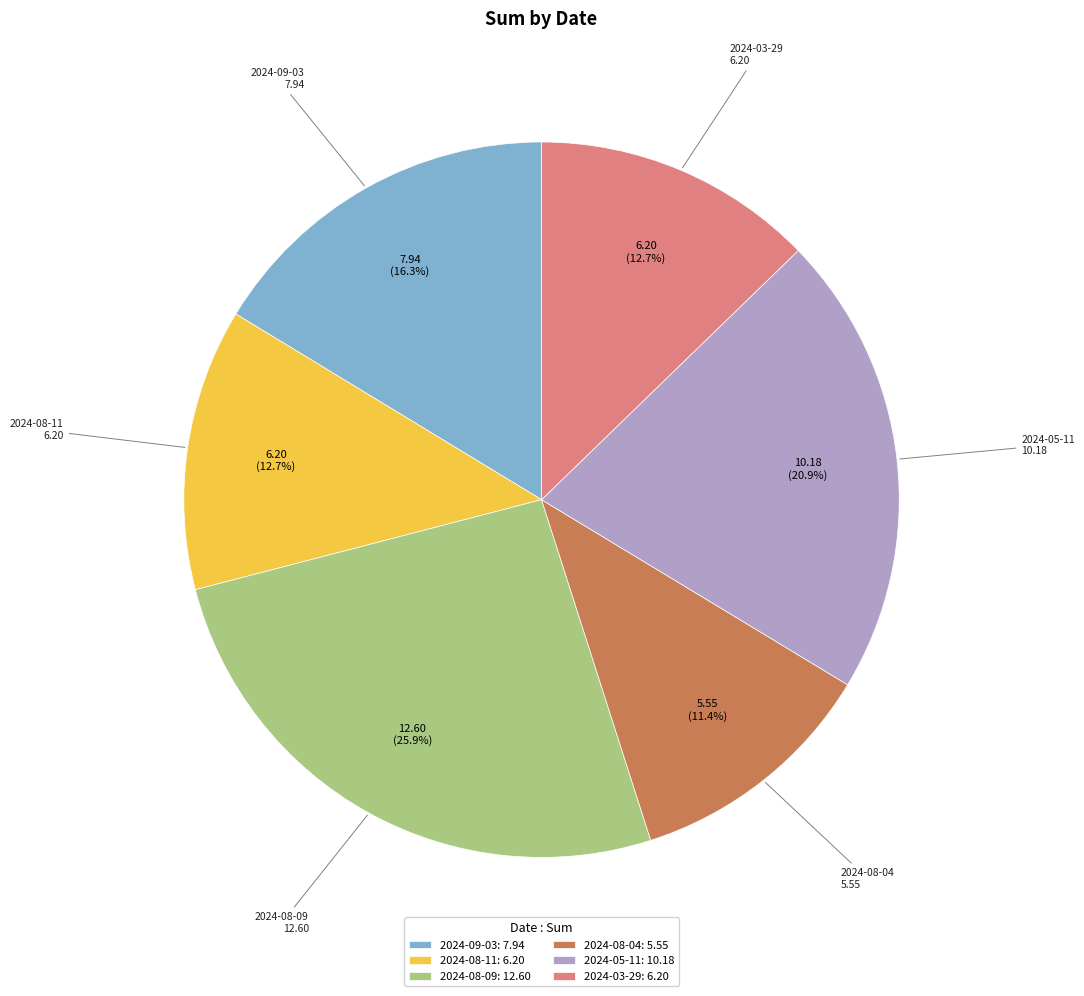

True or false: 2024-08-04 accounts for 11% of the total.

True